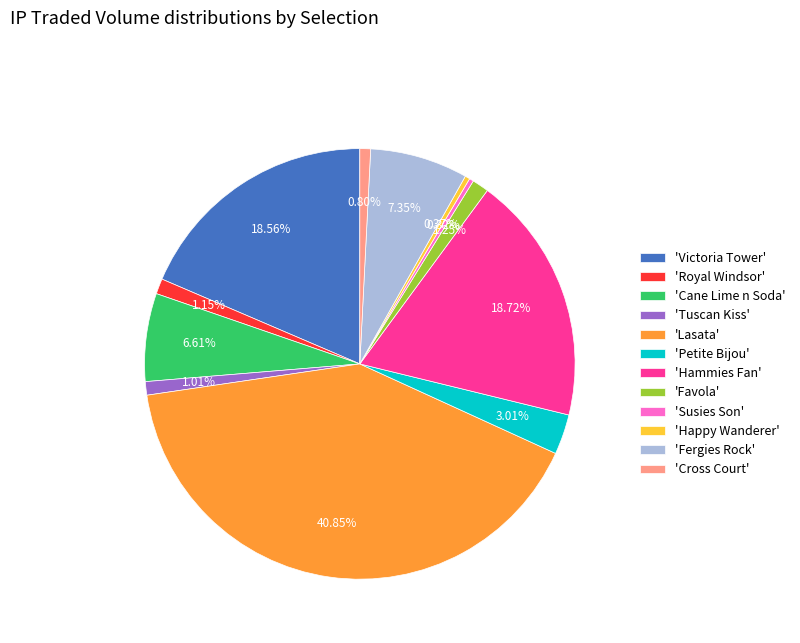

Combined, do 'Favola' and 'Royal Windsor' account for over 50%?

No